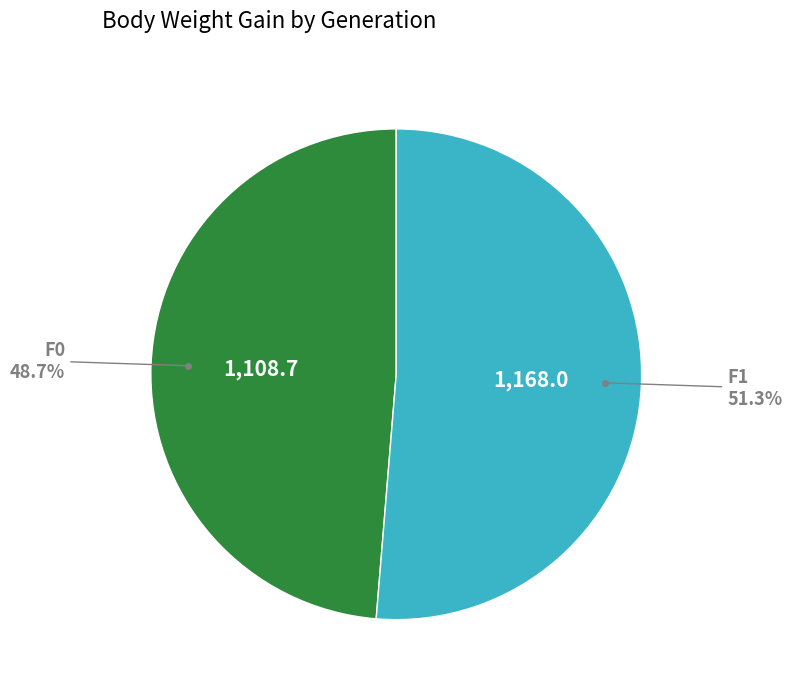

Is there a majority slice in this chart?

Yes